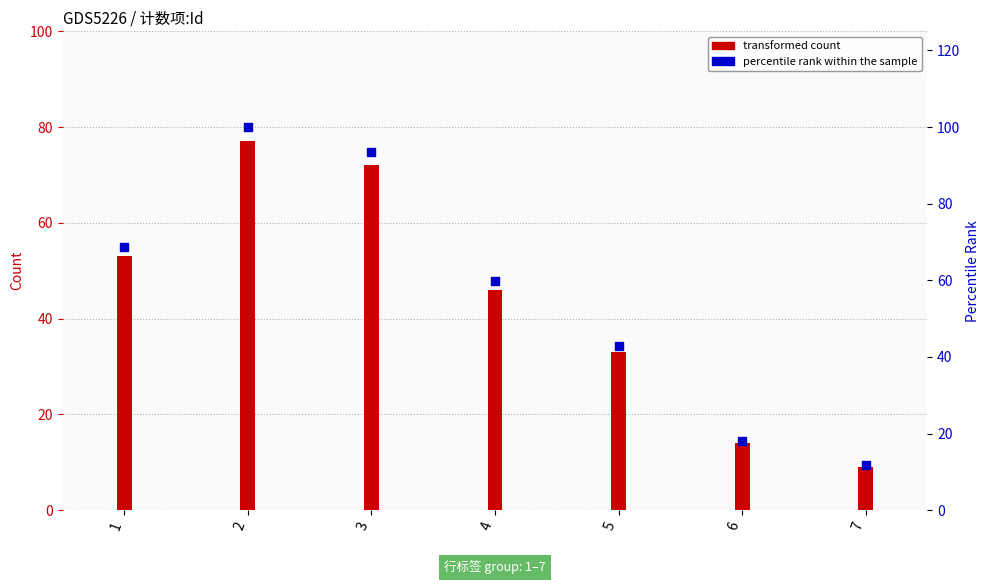

At how many categories does at least one series exceed 39?

5